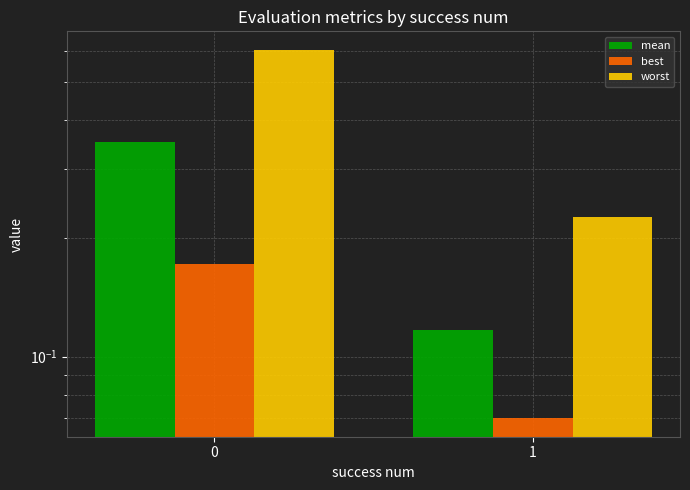

The value of best at 1 is 0.1. True or false?

True